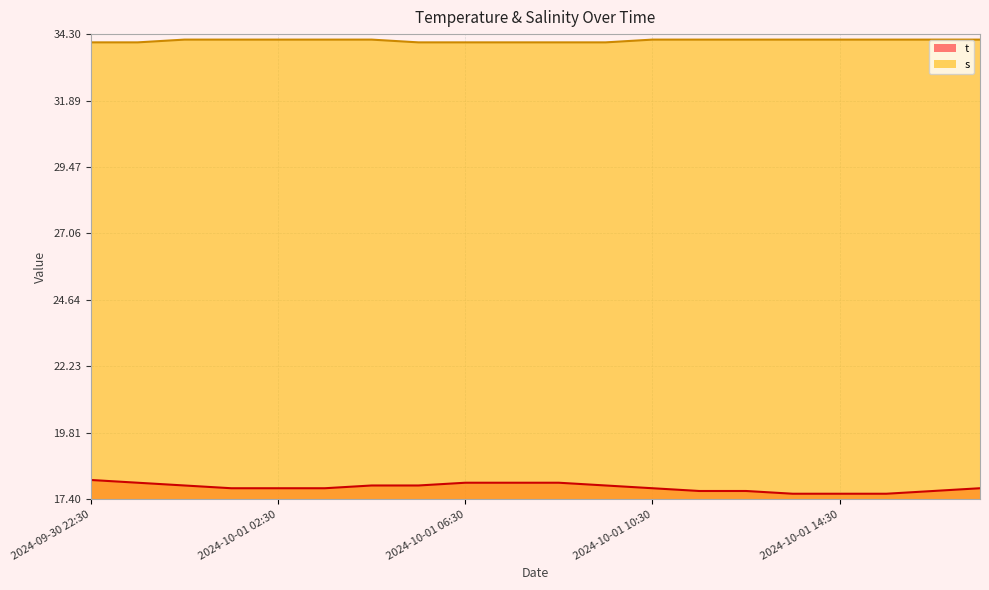

True or false: t and s intersect in this chart.

False